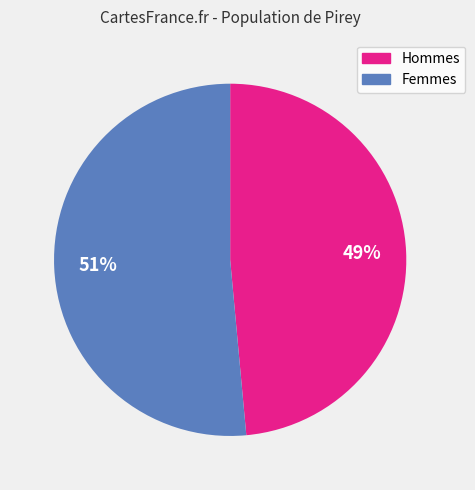

Is the sum of Femmes and Hommes greater than half?

Yes